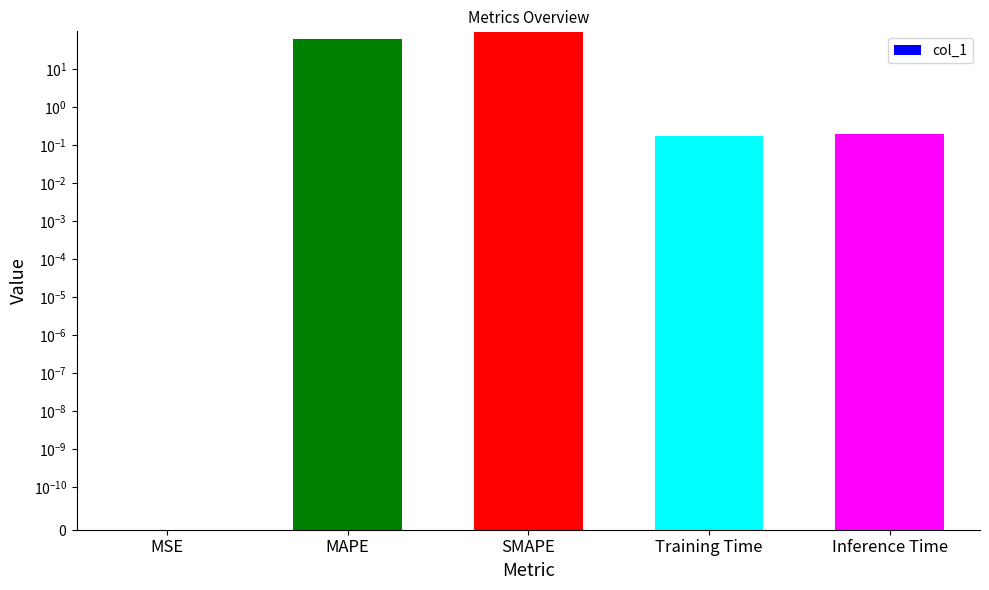

List the labels in order of value, smallest first.

MSE, Training Time, Inference Time, MAPE, SMAPE